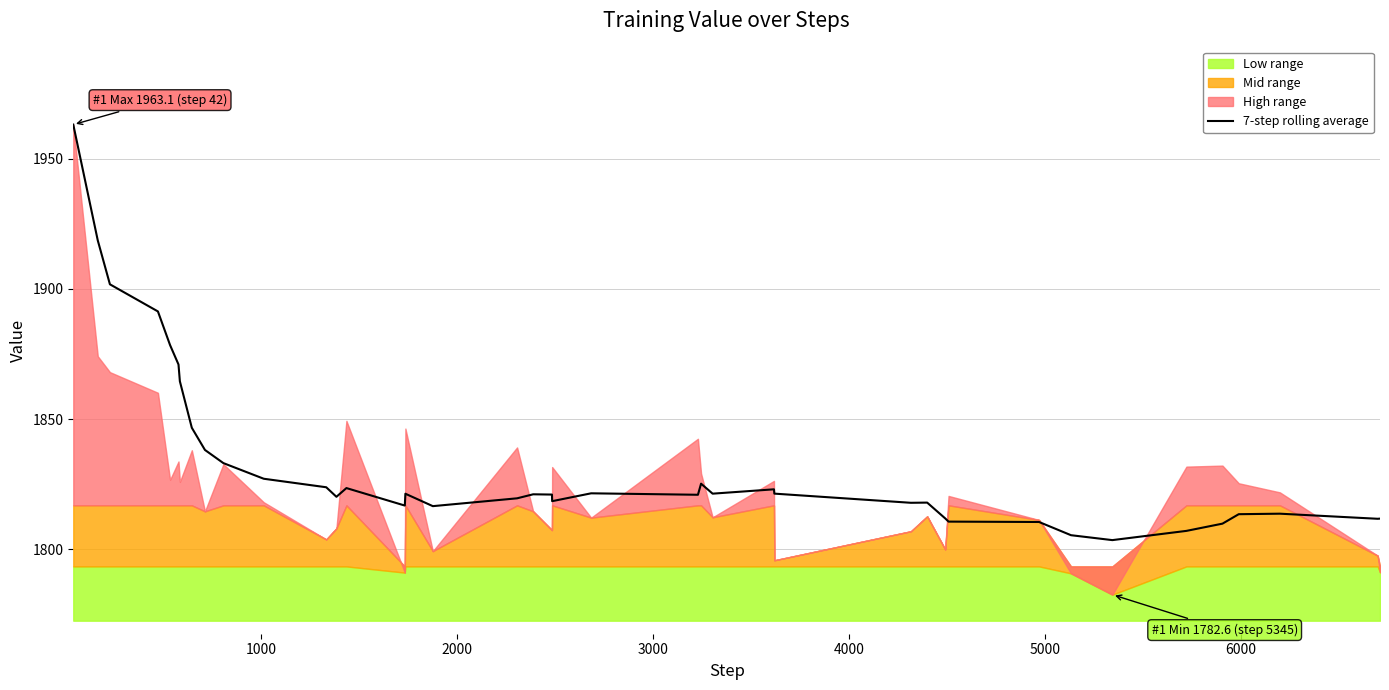

What is the lowest value of the 7-step rolling average series?

1803.6